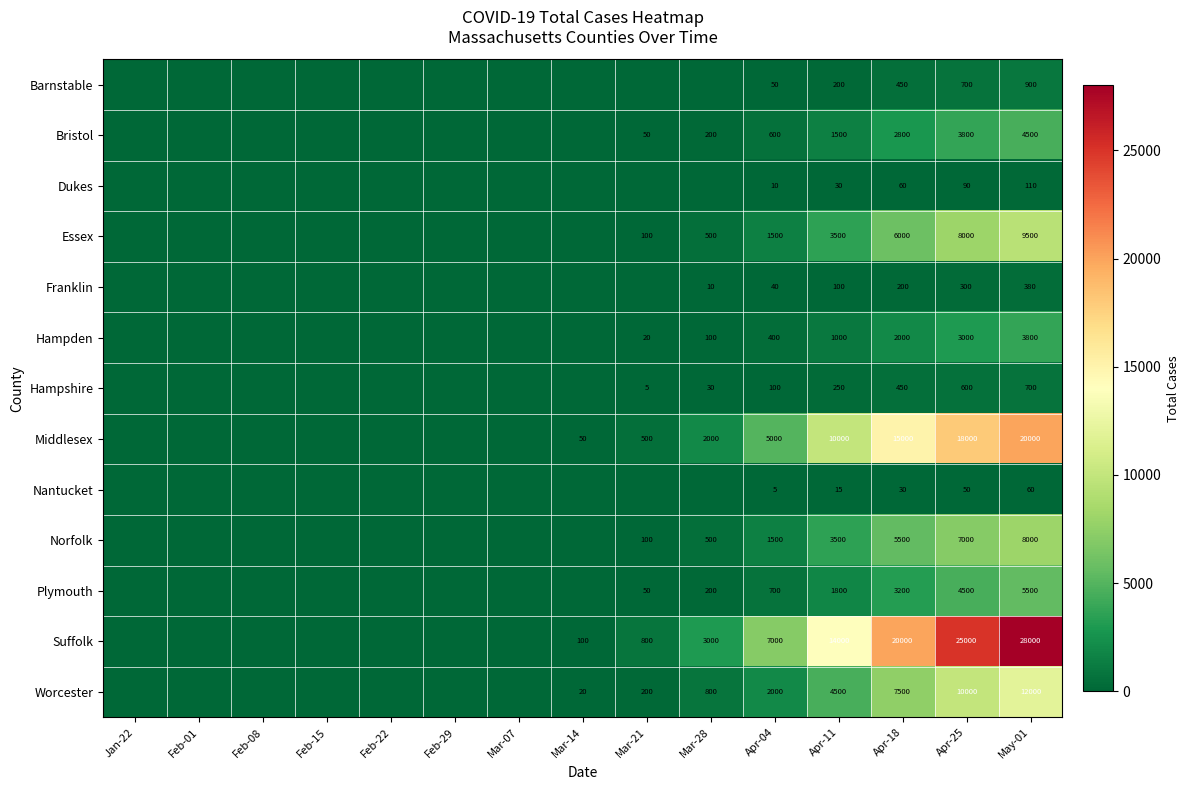

What is the difference between the highest and lowest values at Apr-25?

24950